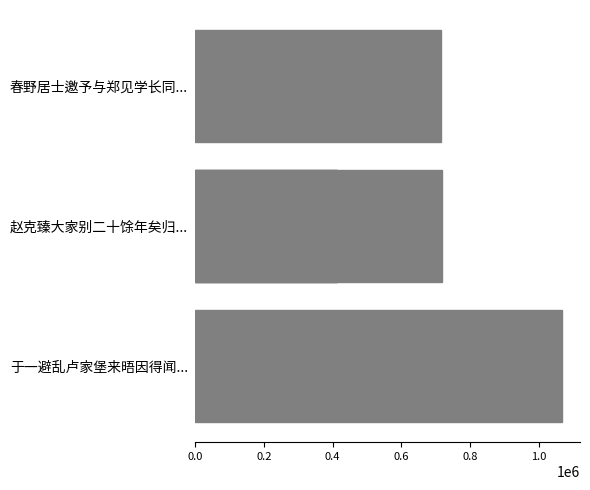

Are the bars grouped side by side (vs. stacked)?

No